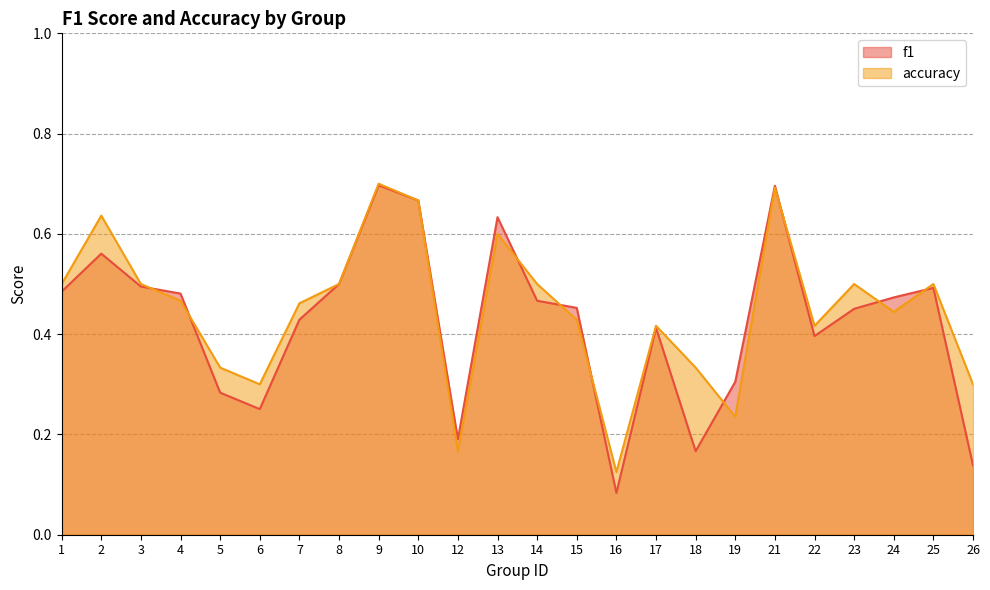

Between 14 and 18, which series saw the biggest shift?

f1